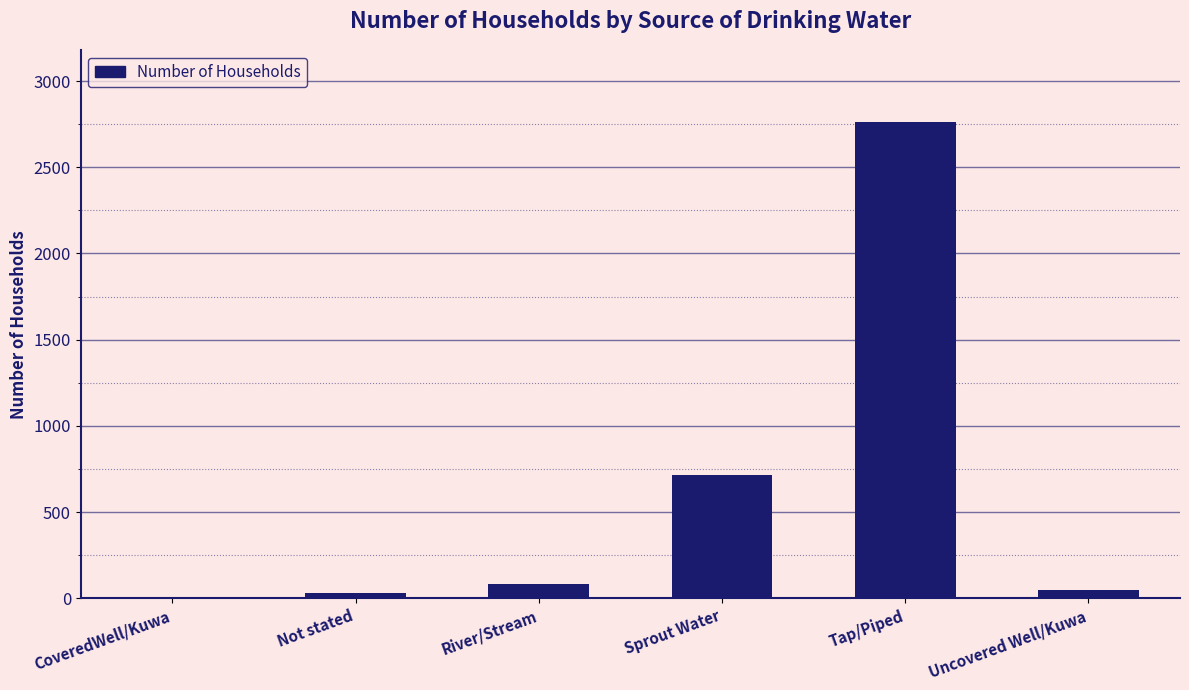

What is the maximum value shown in the chart?

2764